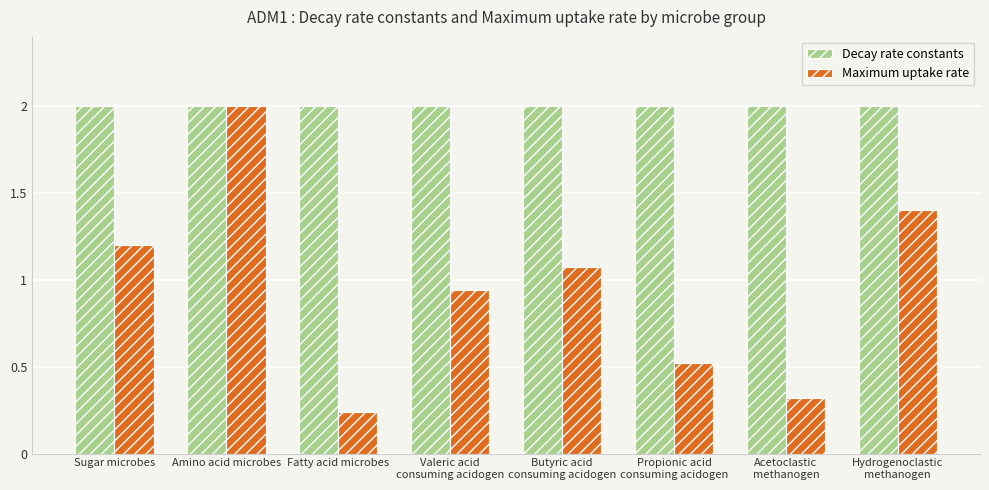

At how many categories does at least one series exceed 1?

8